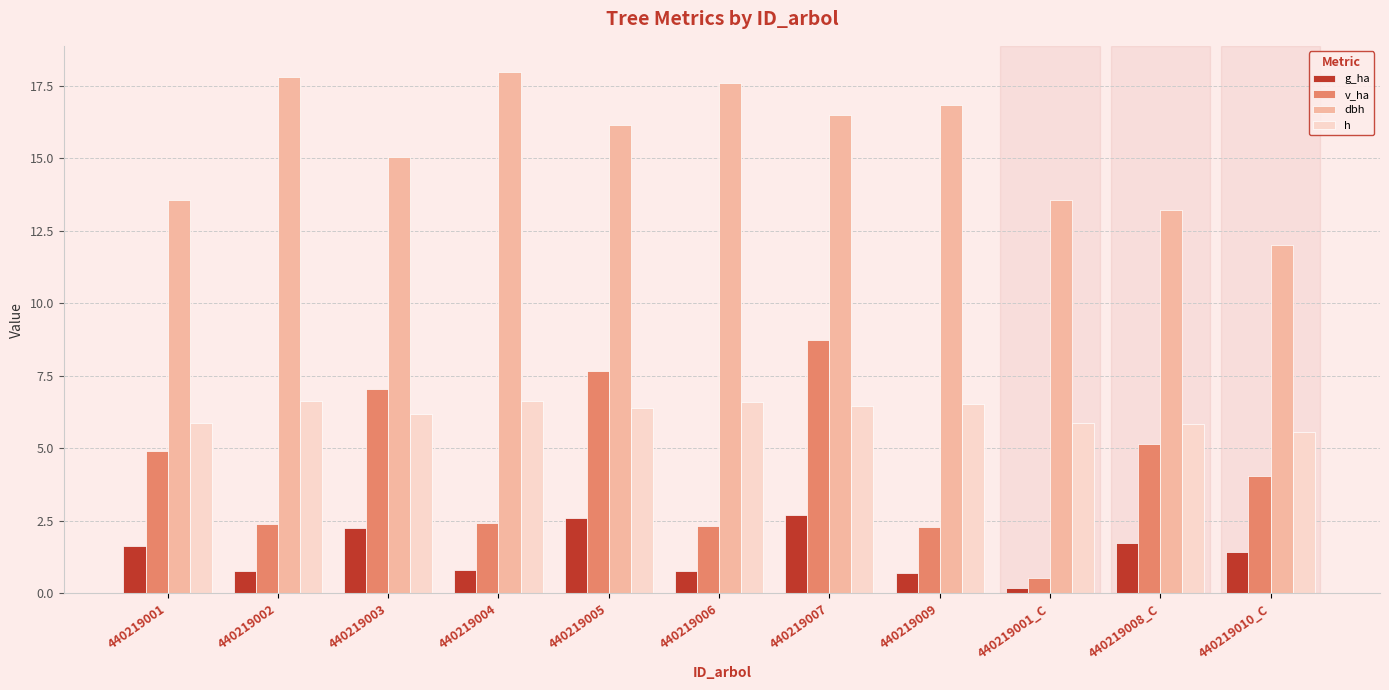

What is the maximum value shown in the chart?

18.0